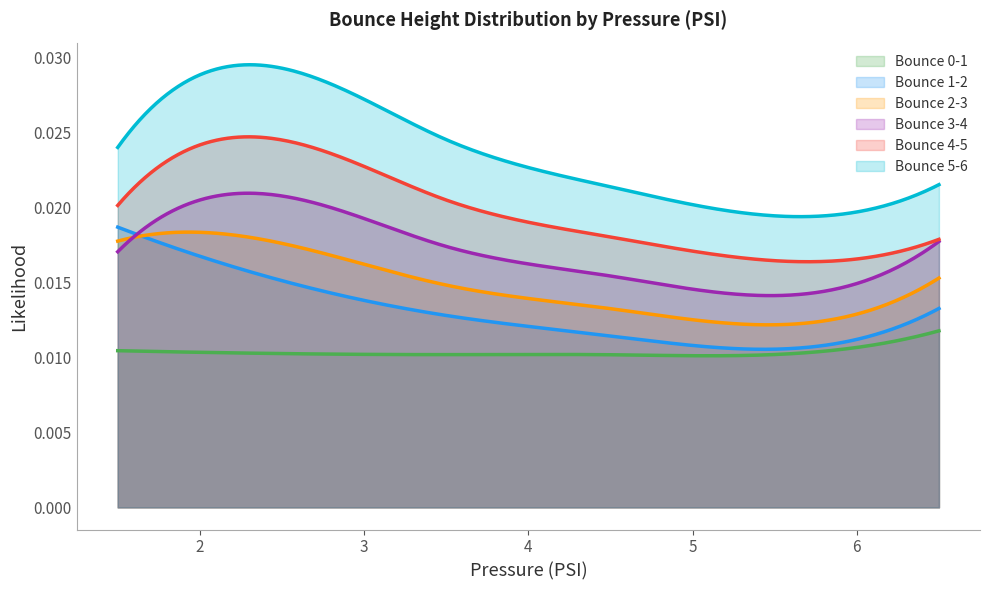

True or false: Bounce 1-2 and Bounce 5-6 cross at least once.

False